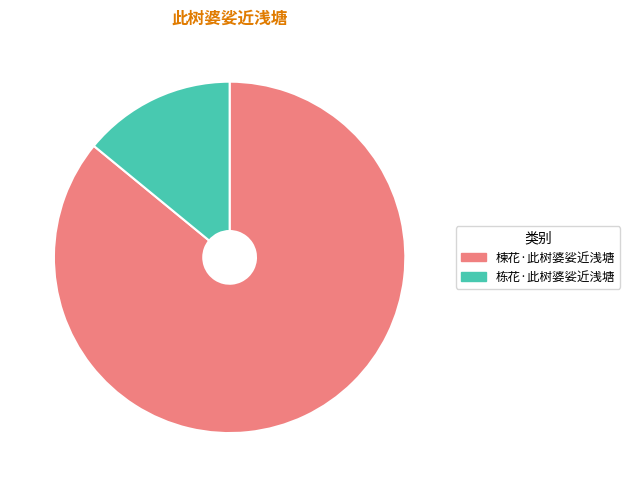

How many slices are in this pie chart?

2